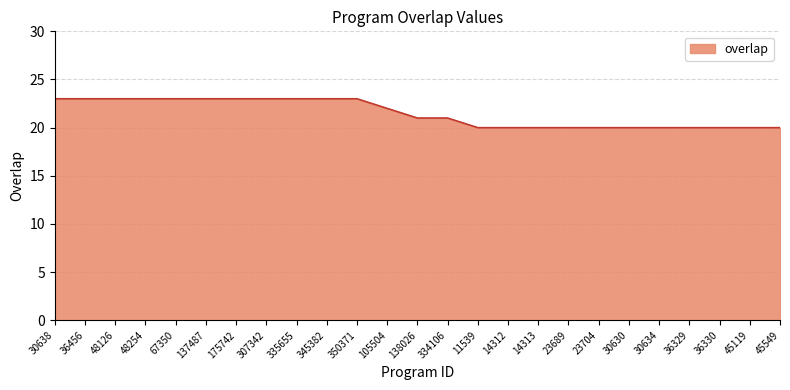

What is the maximum value shown in the chart?

23